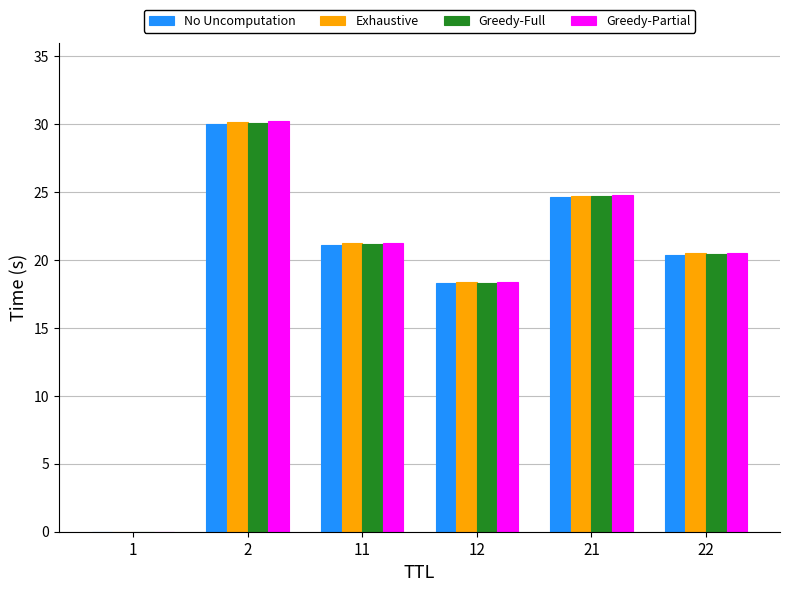

Which series changed the most between 2 and 21?

Greedy-Partial